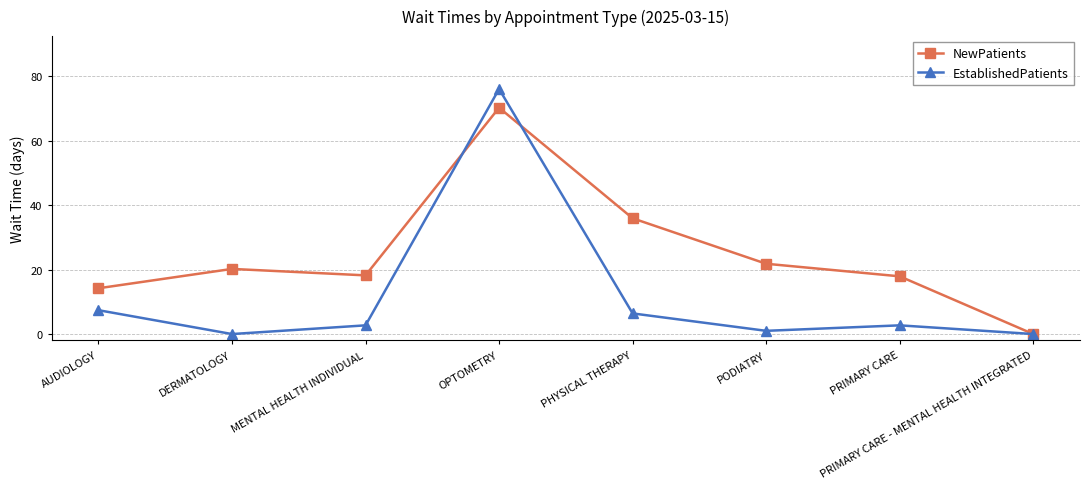

What is the maximum value for NewPatients?

70.2